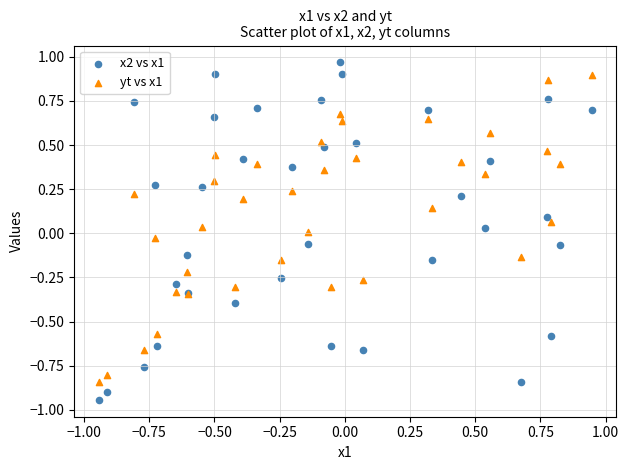

Which series reaches the minimum Y coordinate?

x2 vs x1